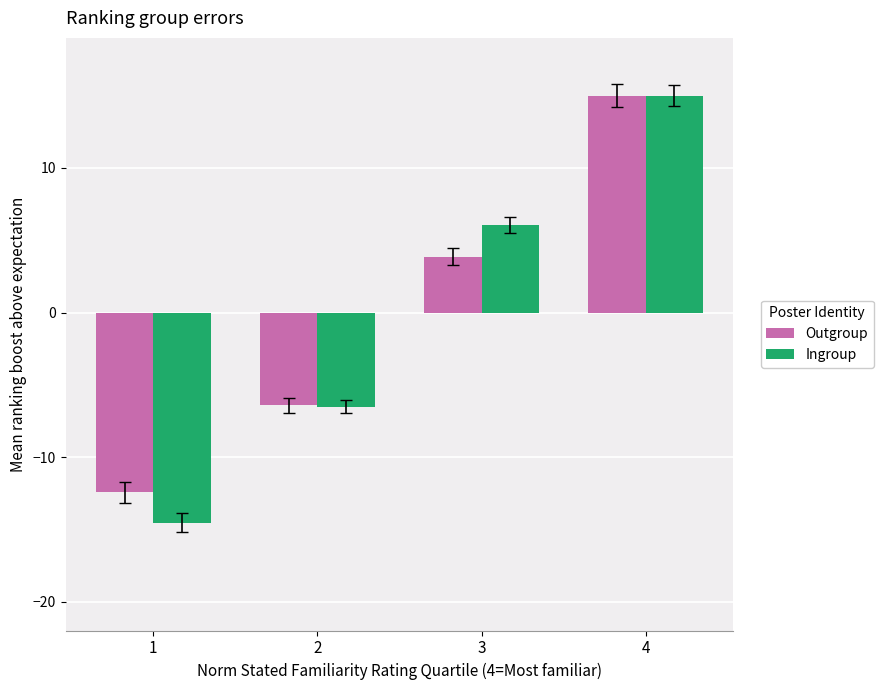

What is the highest value of the Outgroup series?

15.0